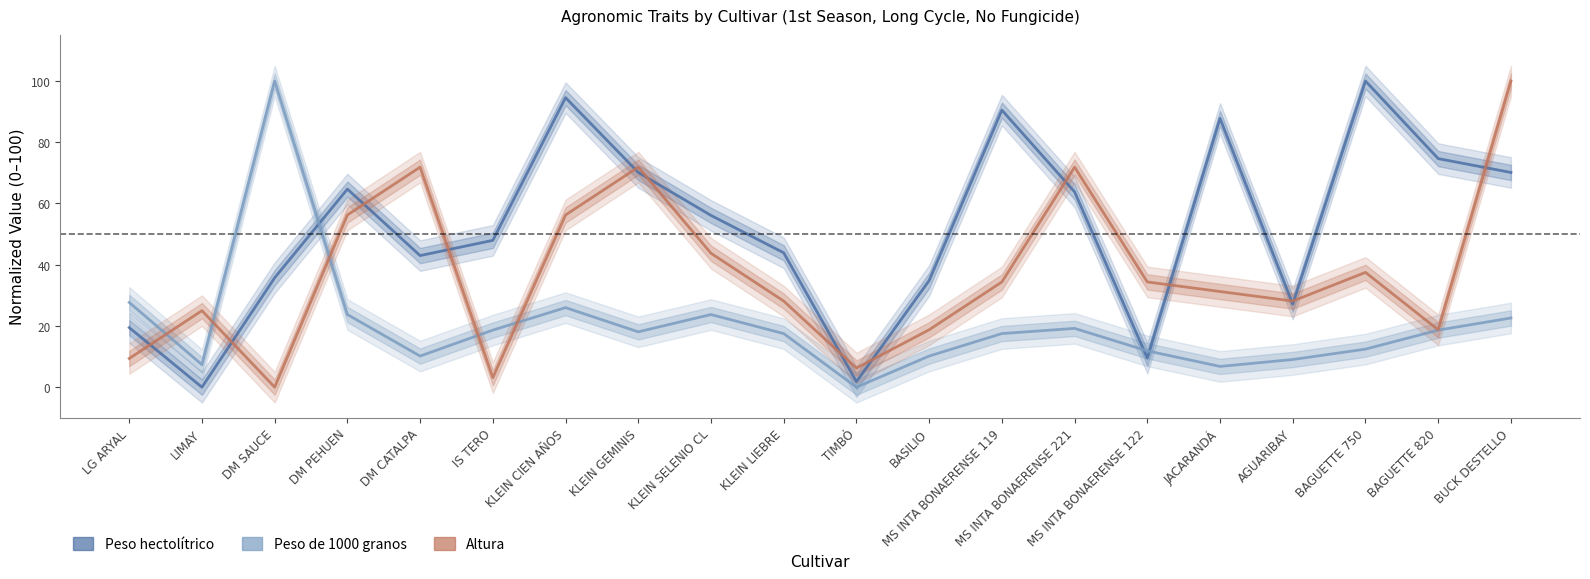

The Altura series shows 62.9 at BAGUETTE 750. True or false?

False